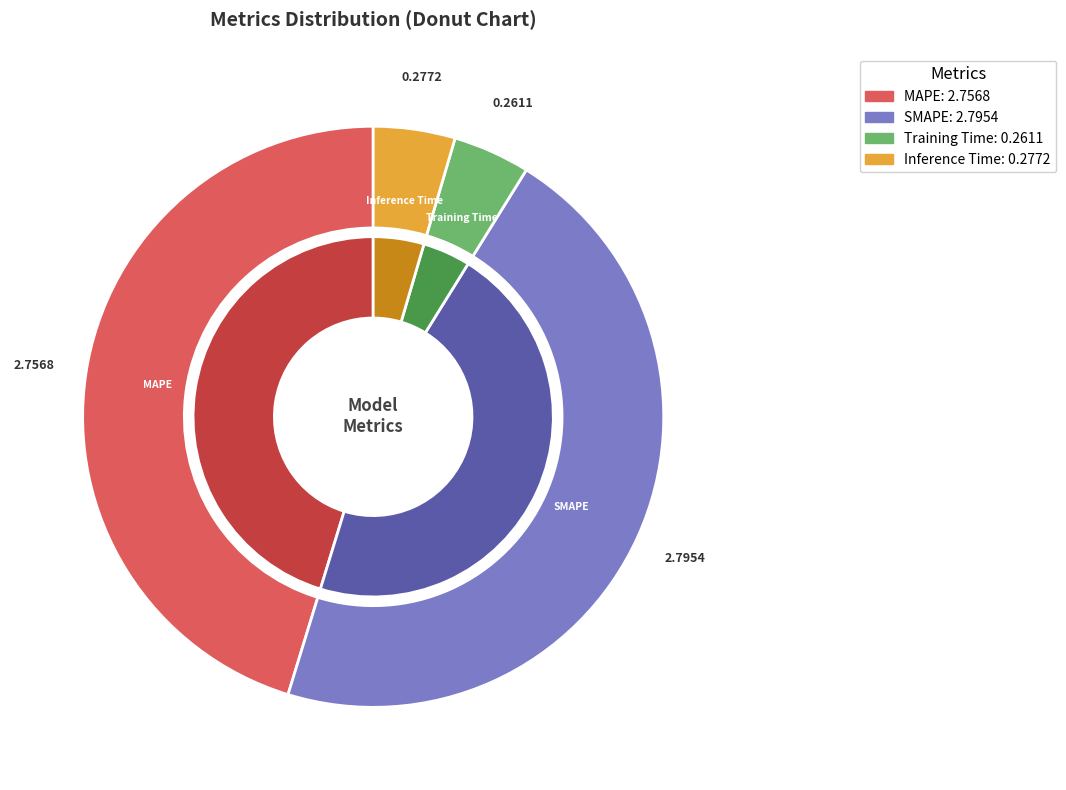

Count the number of slices in the pie.

4